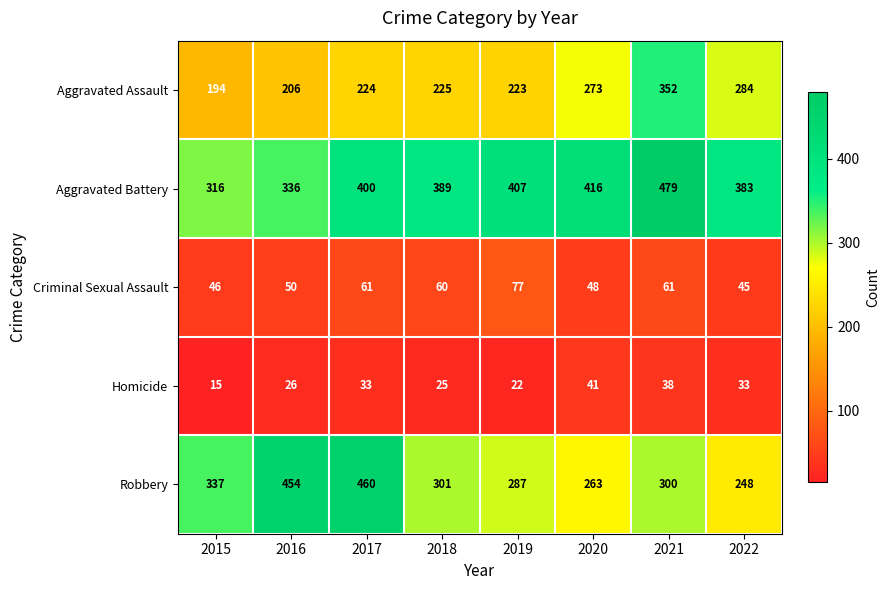

Is it true that Criminal Sexual Assault equals 100 at 2018?

False